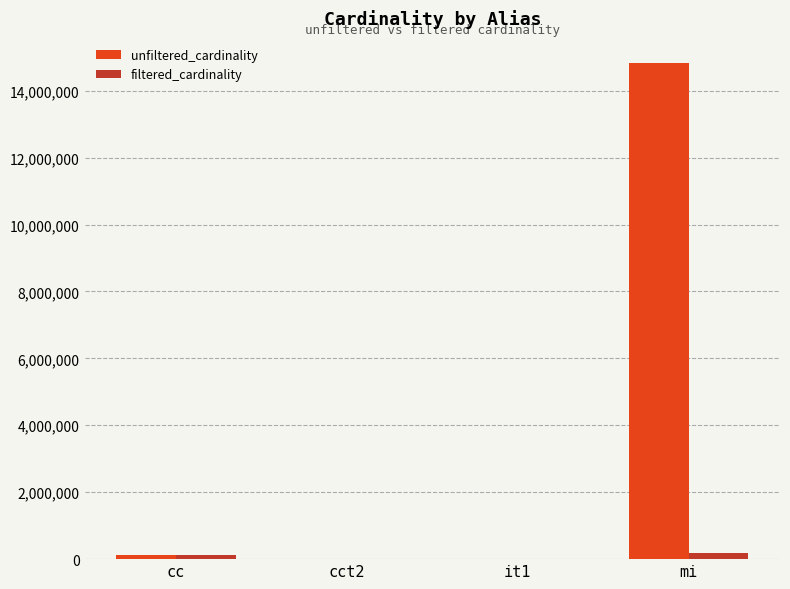

Does the chart contain stacked bars?

No